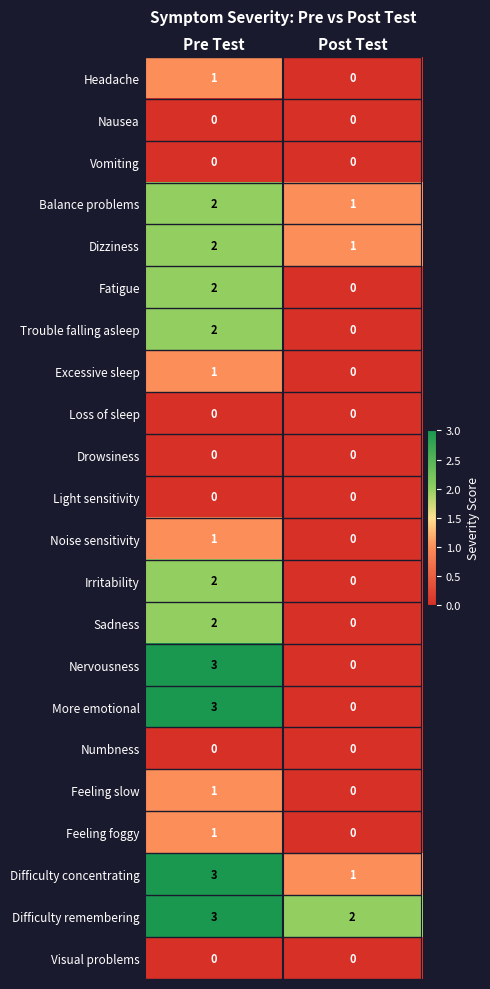

Where is More emotional nearest to the value 1?

Post Test